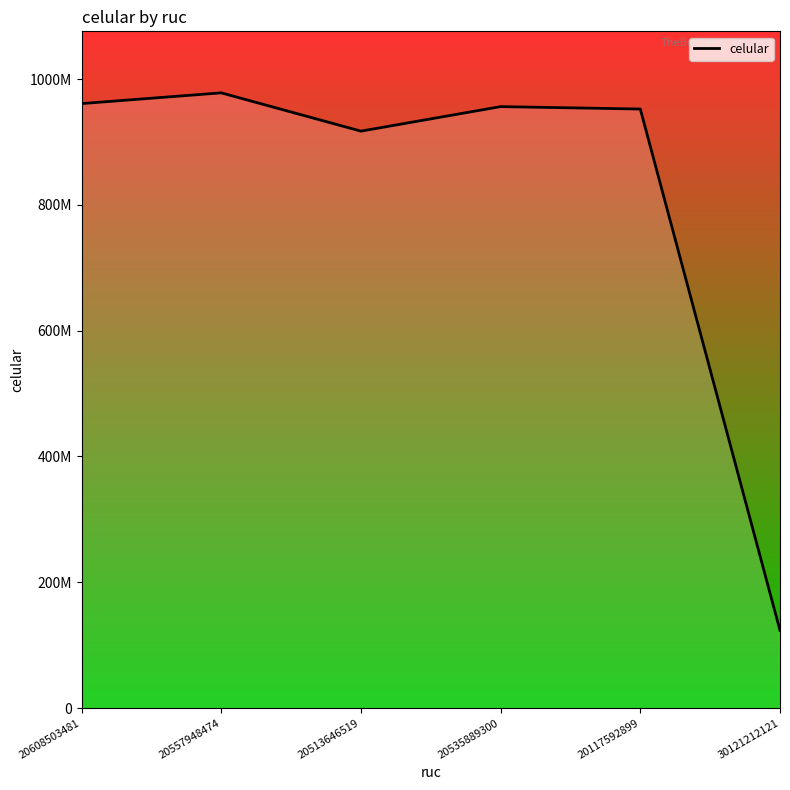

Reading left to right, what are all the values shown in this chart?

961020608	978102030	917239842	956220022	952362362	123456789